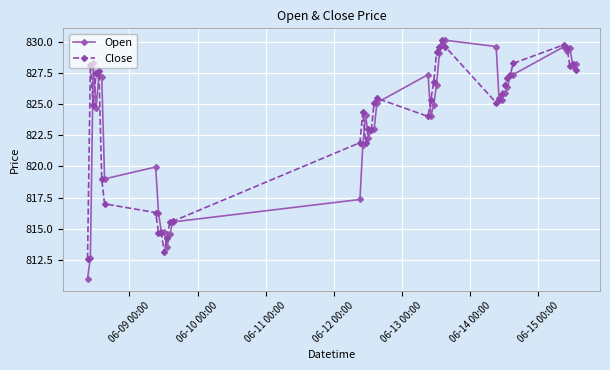

What is the greatest value displayed?

830.1